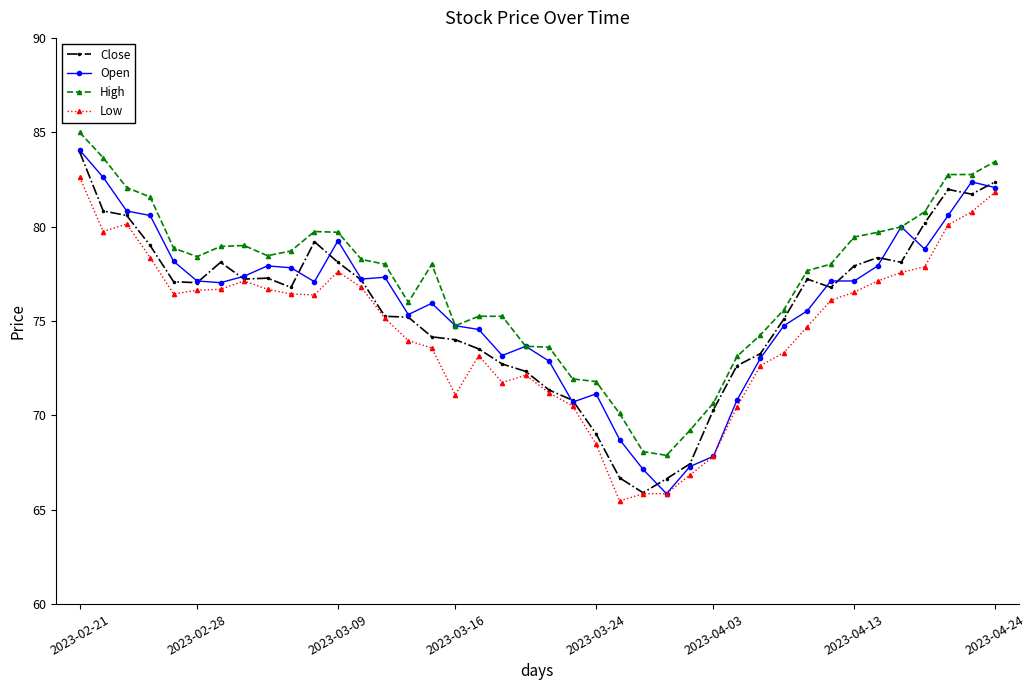

Which series has the largest total across all categories?

High